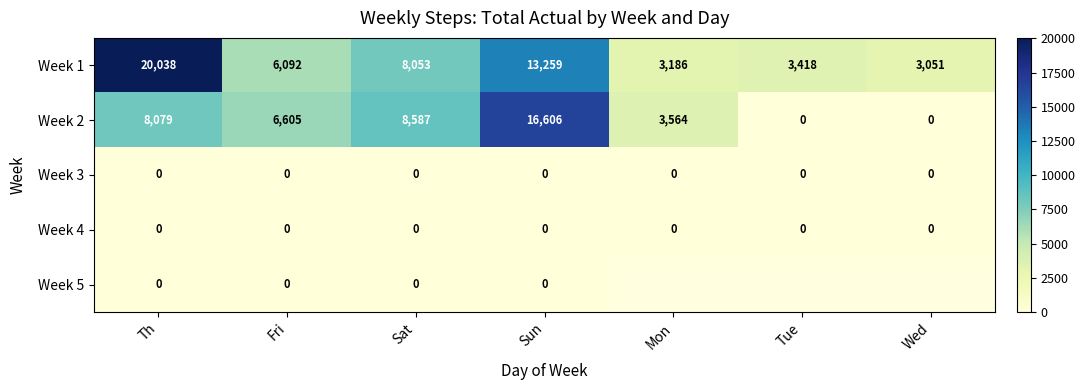

What is the sum of all Week 2 values?

43441